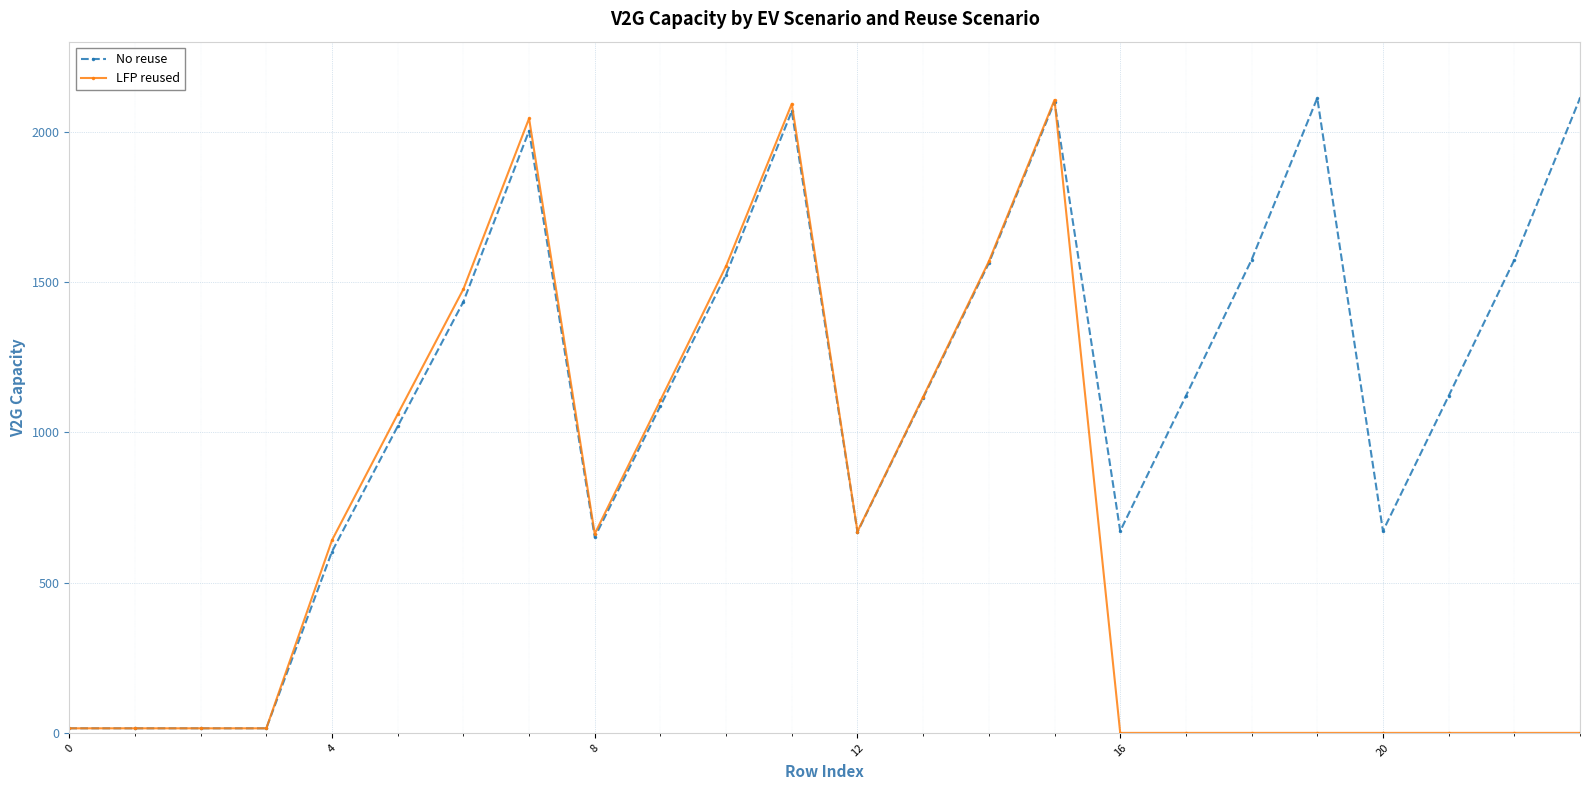

Rank the series by their average value, from lowest to highest.

LFP reused, No reuse